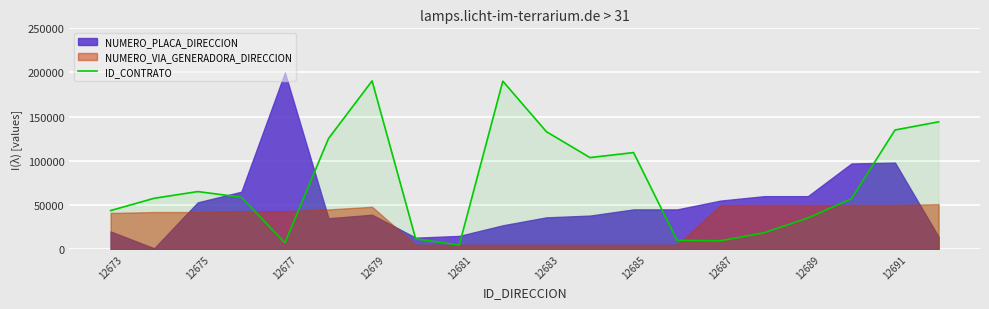

What is the maximum value for ID_CONTRATO?

190485